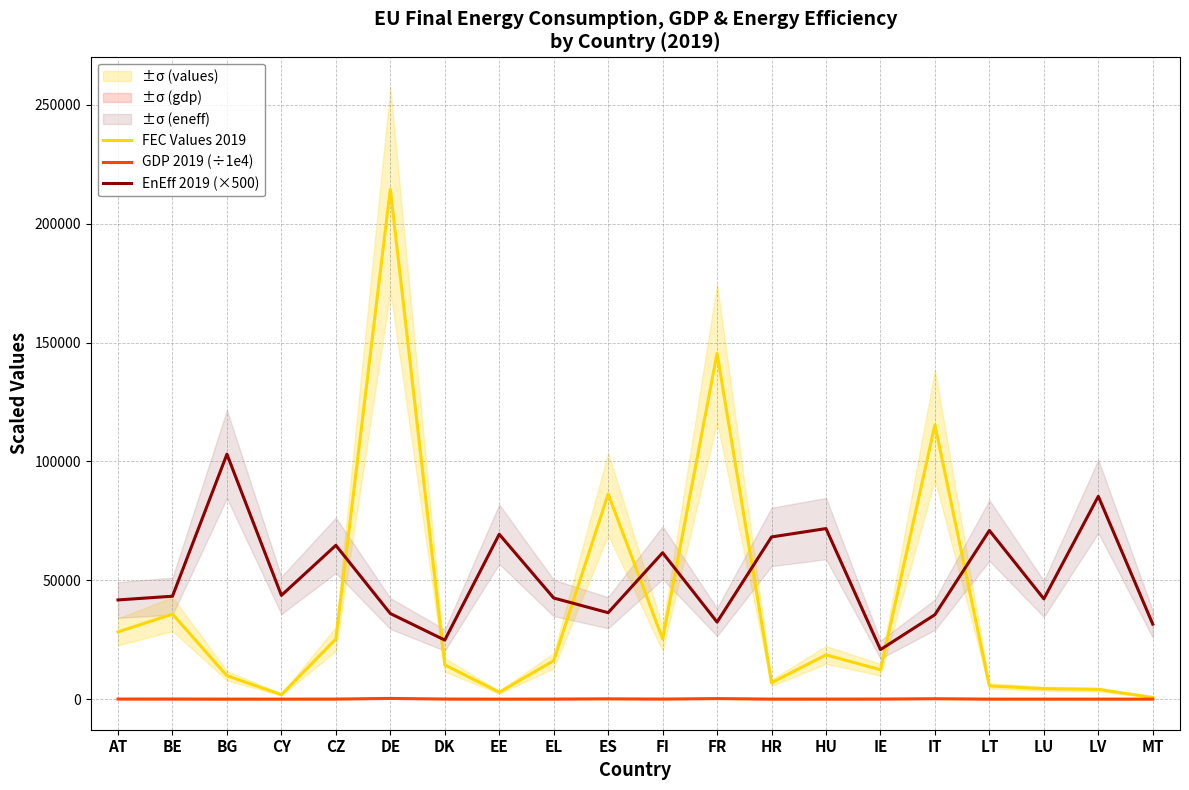

Count the number of categories in the chart.

20